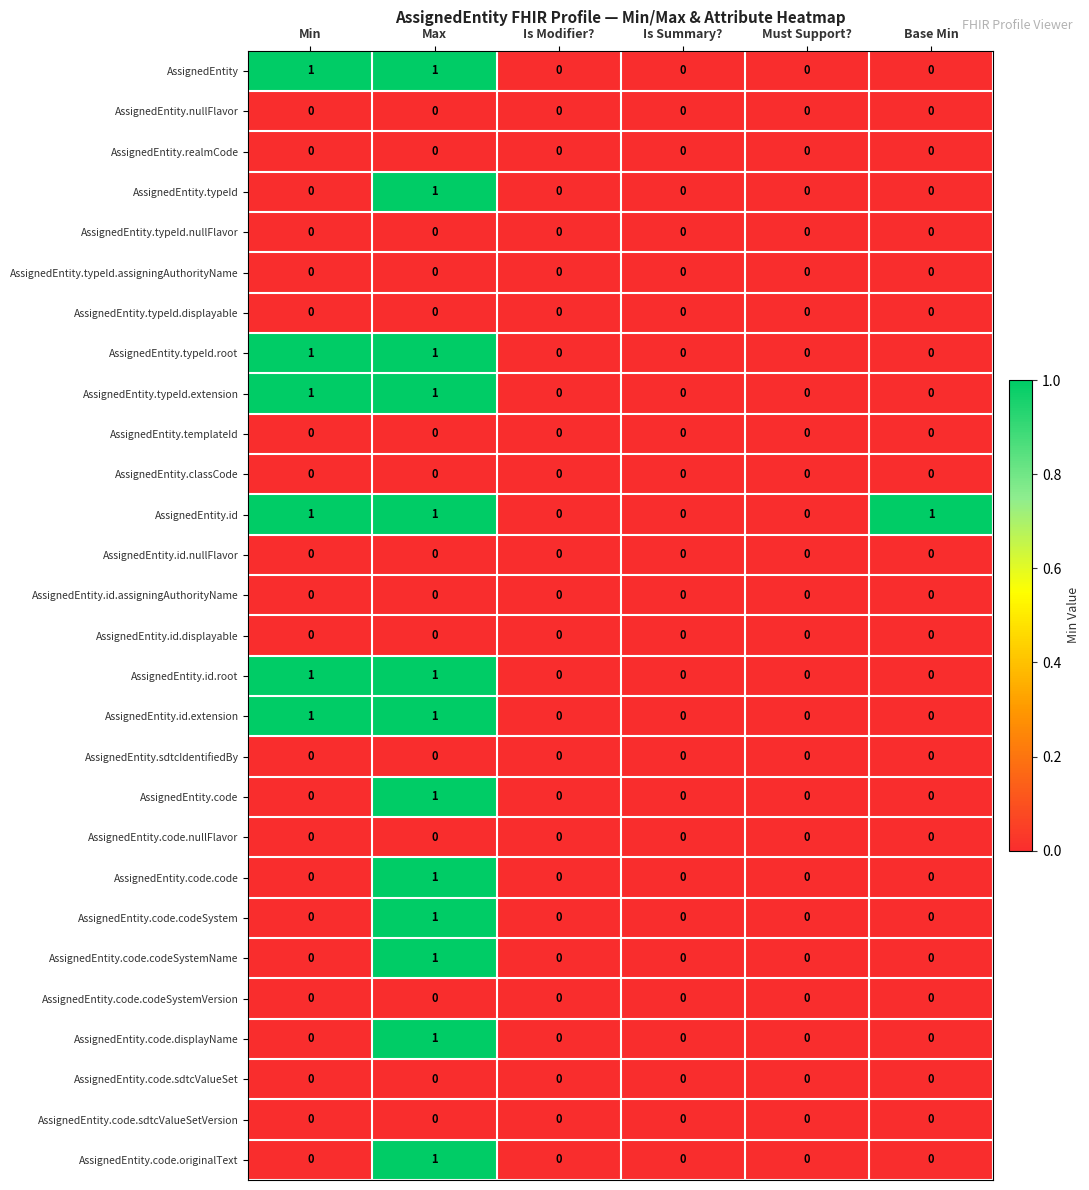

At which category is the sum across all series the highest?

Max